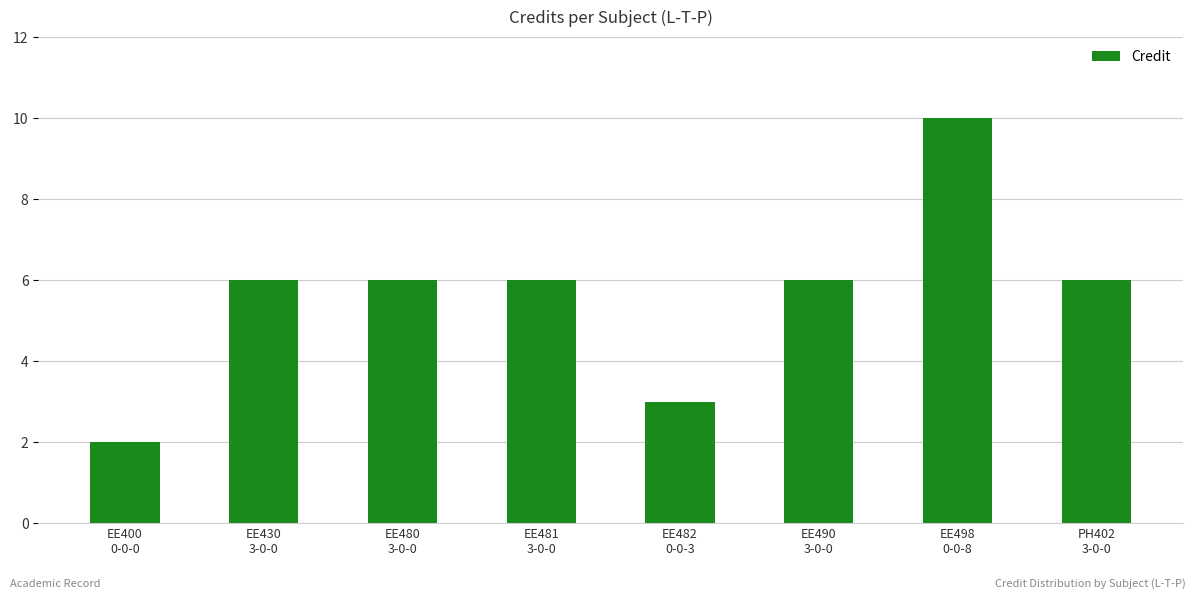

Is it true that the value at EE480
3-0-0 is 6?

True